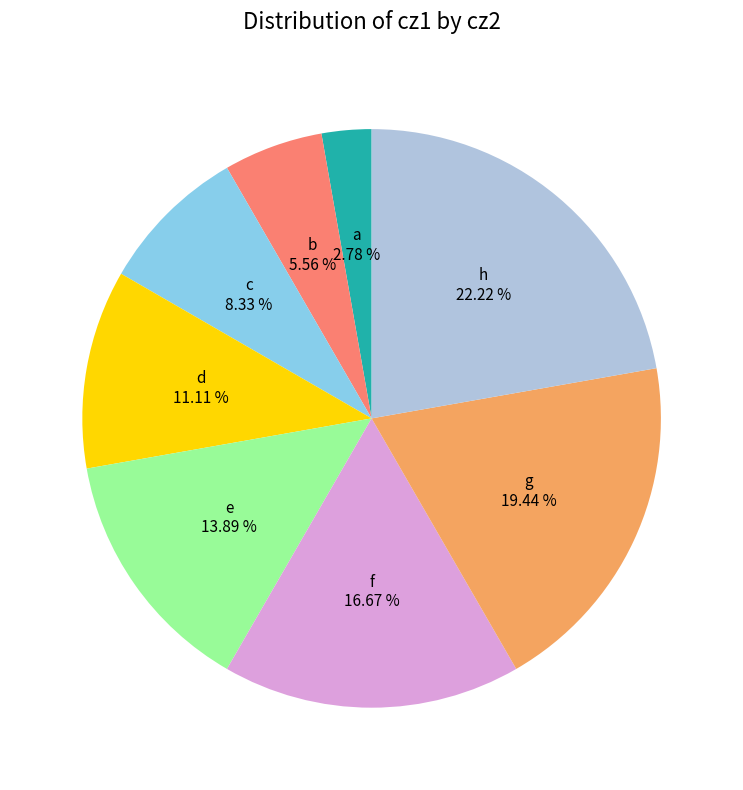

How many slices are in this pie chart?

8